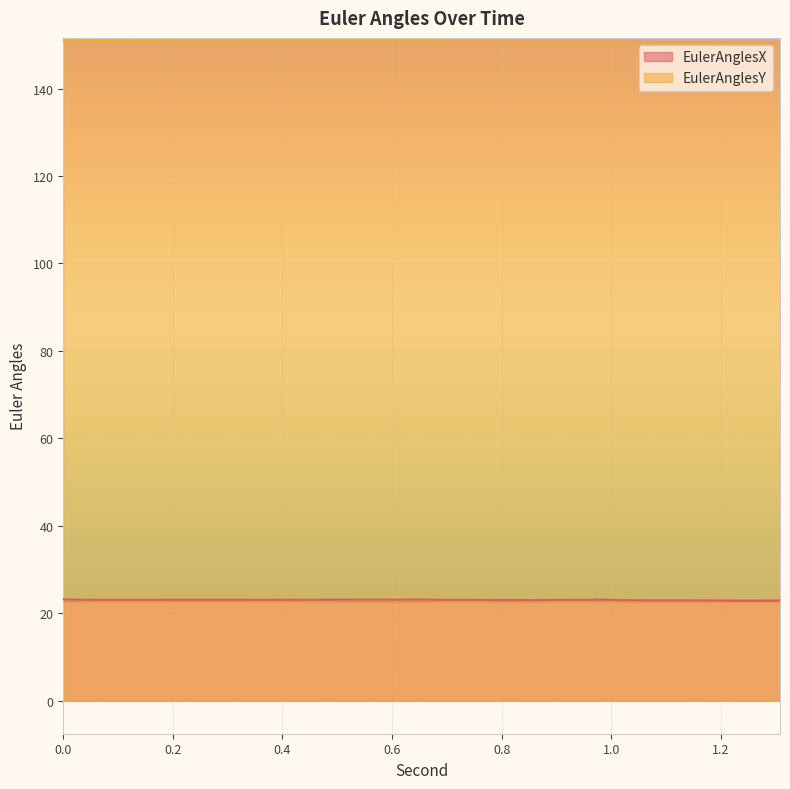

At which category does EulerAnglesX reach its first local valley?

0.181